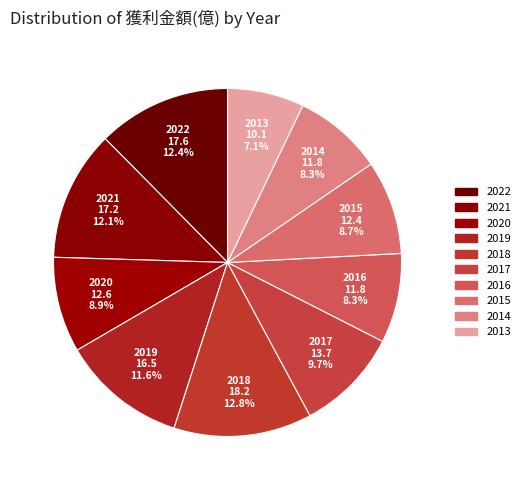

What percentage is the 2013 slice, to the nearest percent?

7%